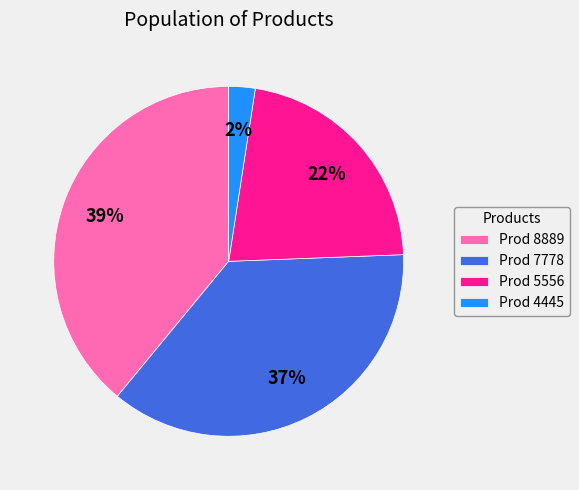

How many segments does this pie chart have?

4